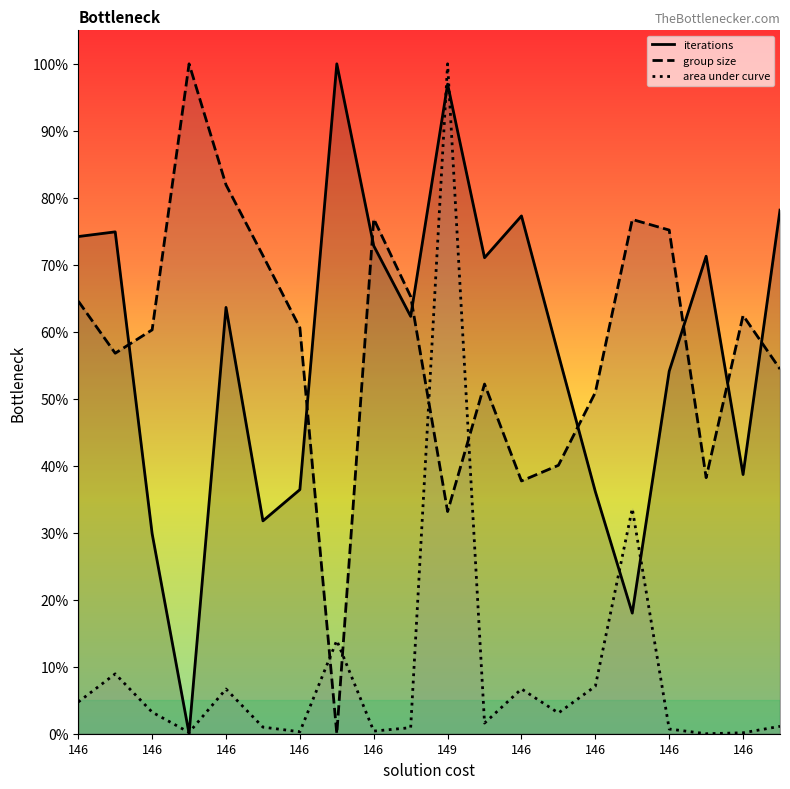

How many interior local valleys does the group size series have?

5